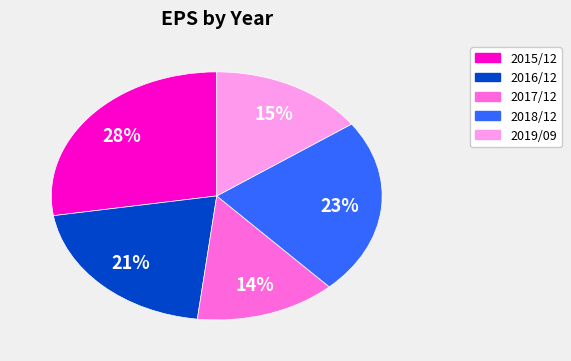

Which has a higher value, 2017/12 or 2015/12?

2015/12